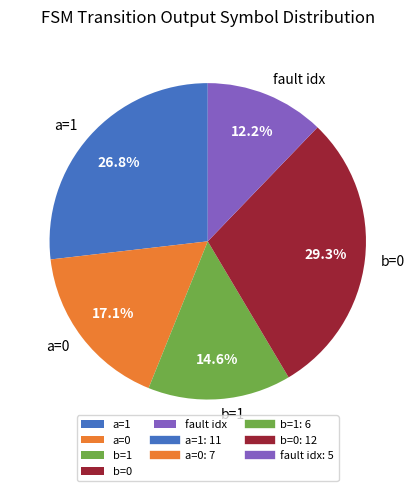

Does any single category account for the majority?

No